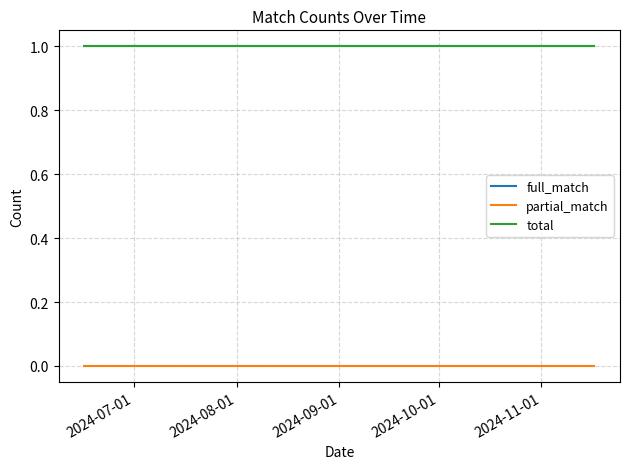

How many lines are shown in the chart?

3